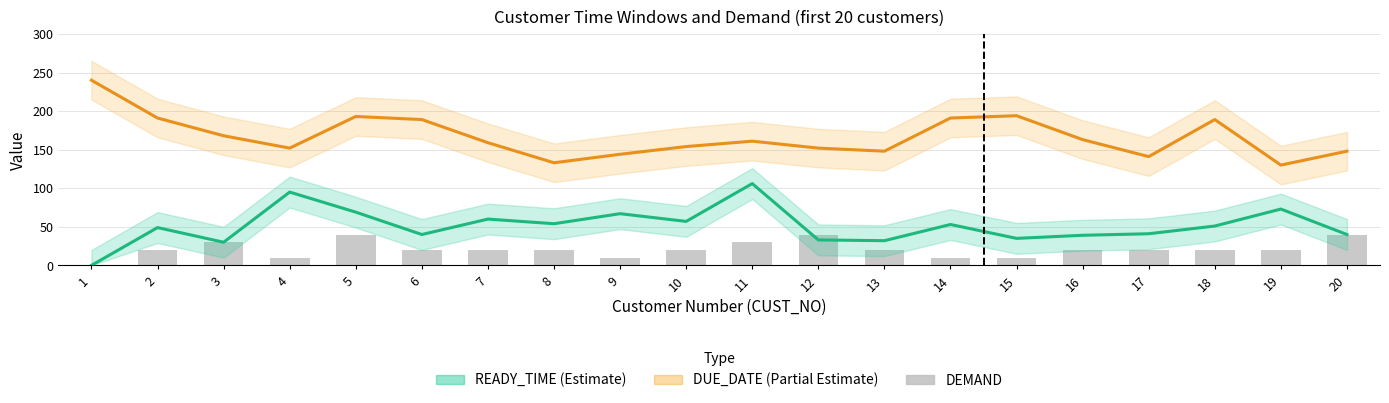

Which series has the largest total across all categories?

DUE_DATE